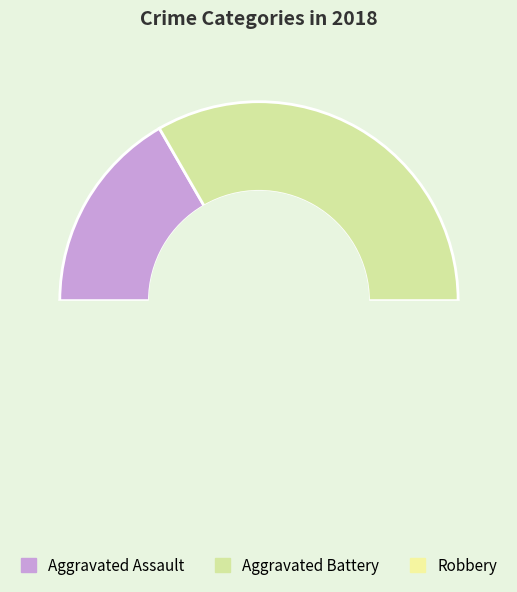

To the nearest percent, what is the difference between the Robbery and Aggravated Assault slice percentages?

33%